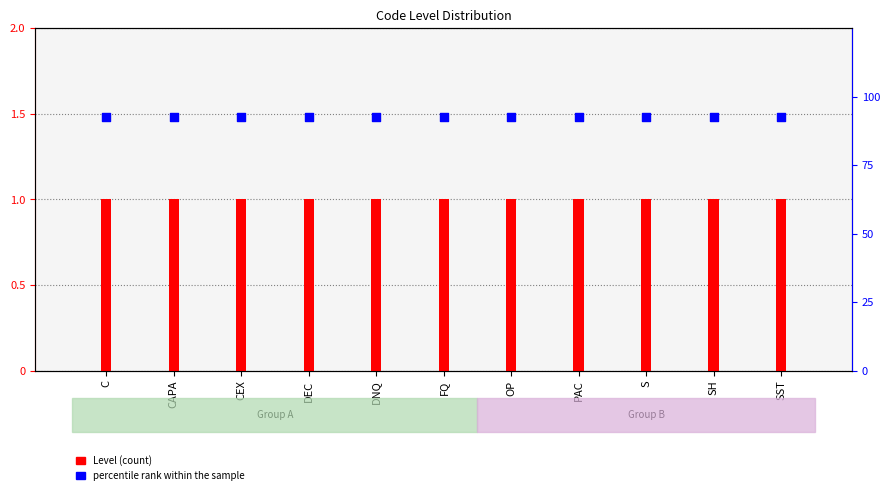

What is the total value across all series at SH?

2.9